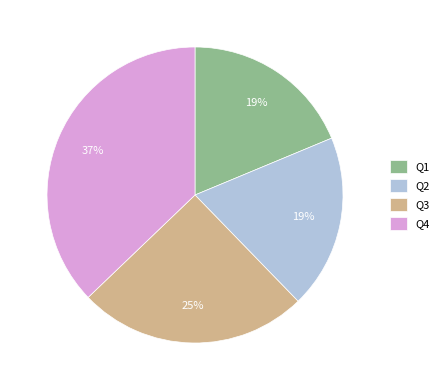

Do Q3 and Q4 together represent more than half of the pie?

Yes